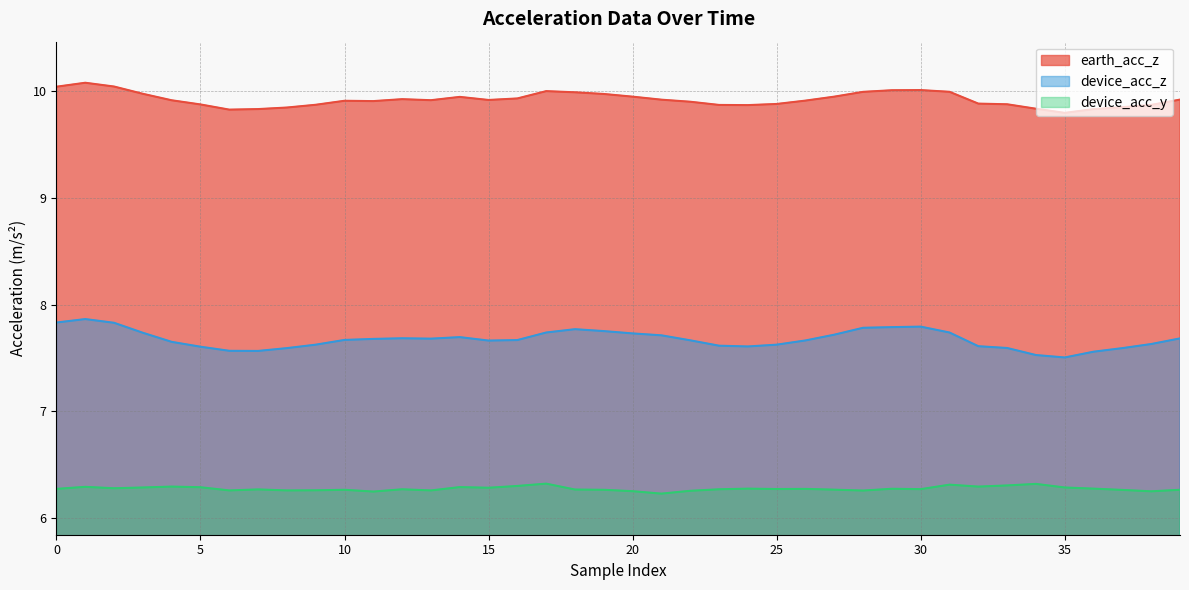

The device_acc_y series shows 9.4 at 16. True or false?

False